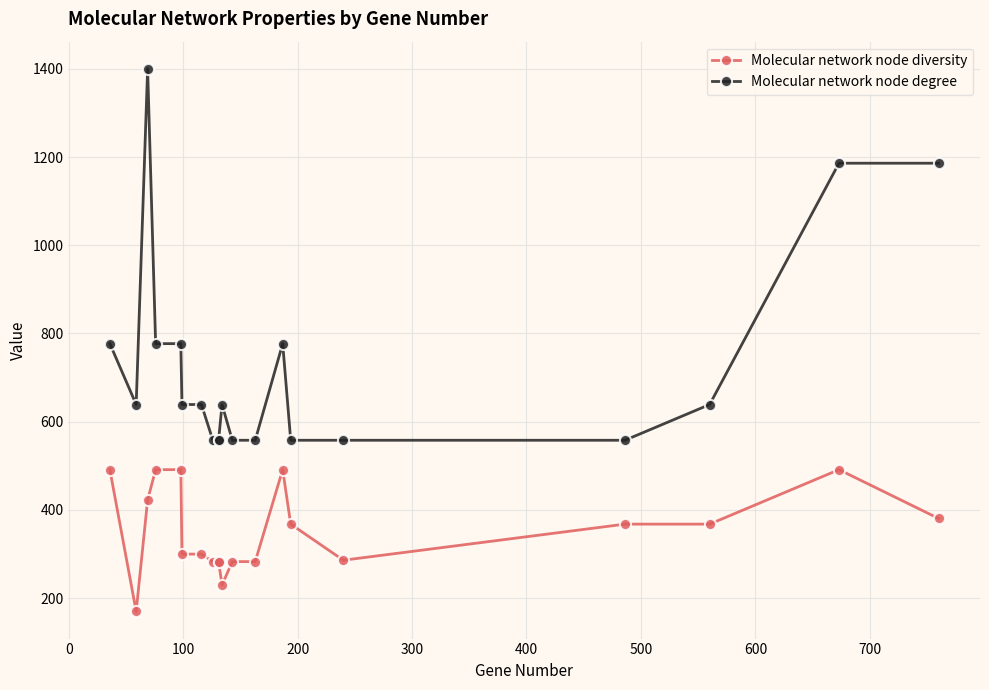

True or false: Molecular network node degree and Molecular network node diversity cross at least once.

False